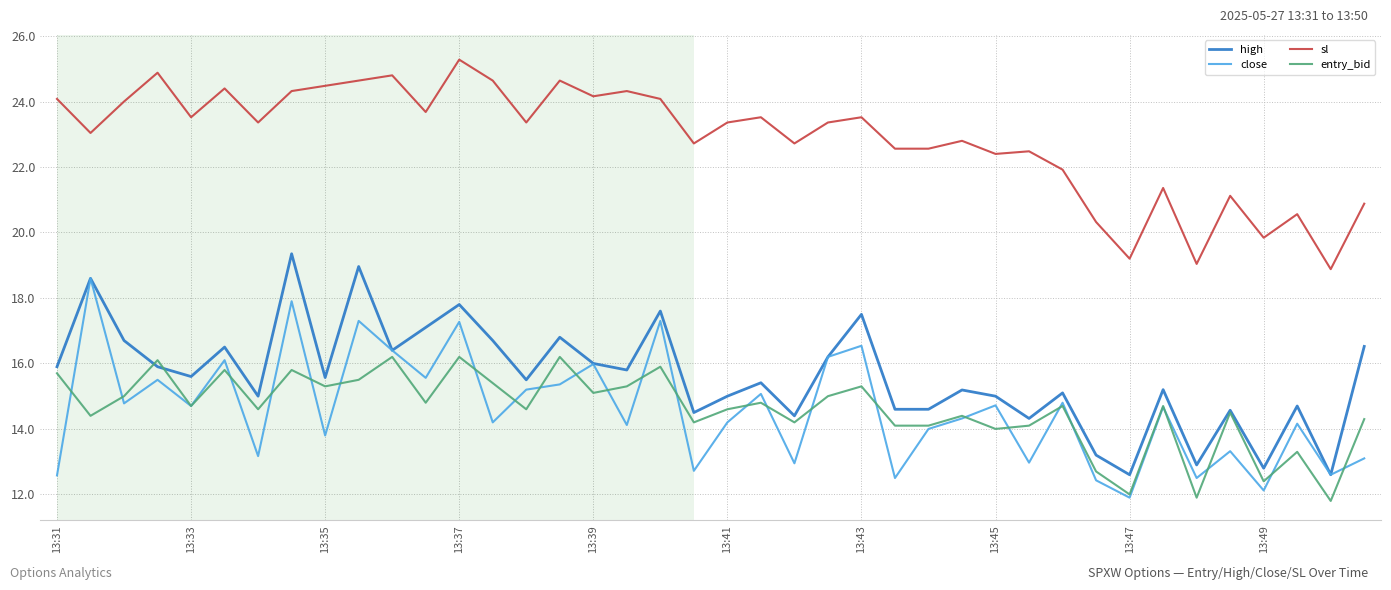

Which series has the largest range (max minus min)?

high